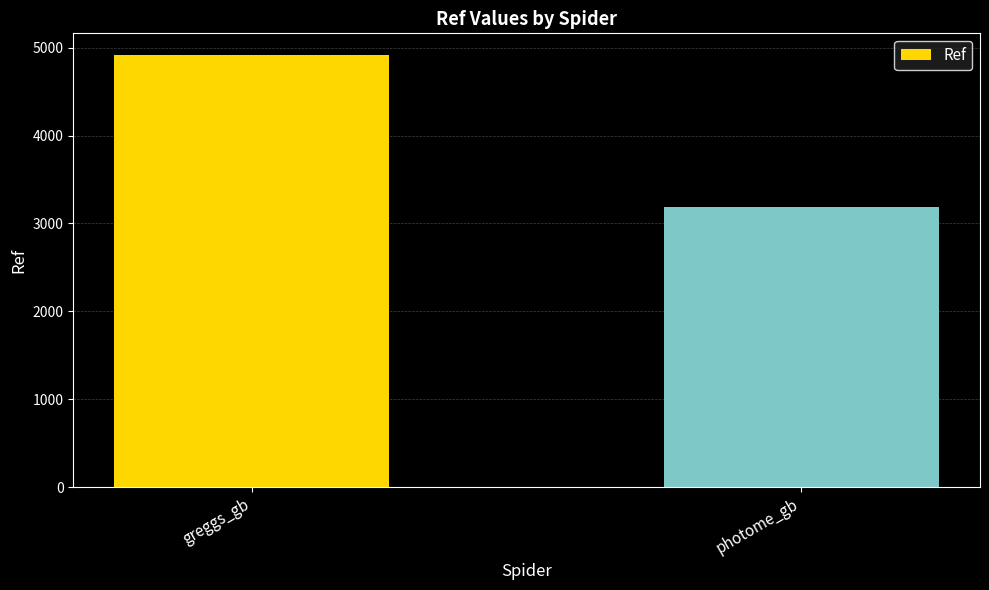

What position from the right is greggs_gb?

2